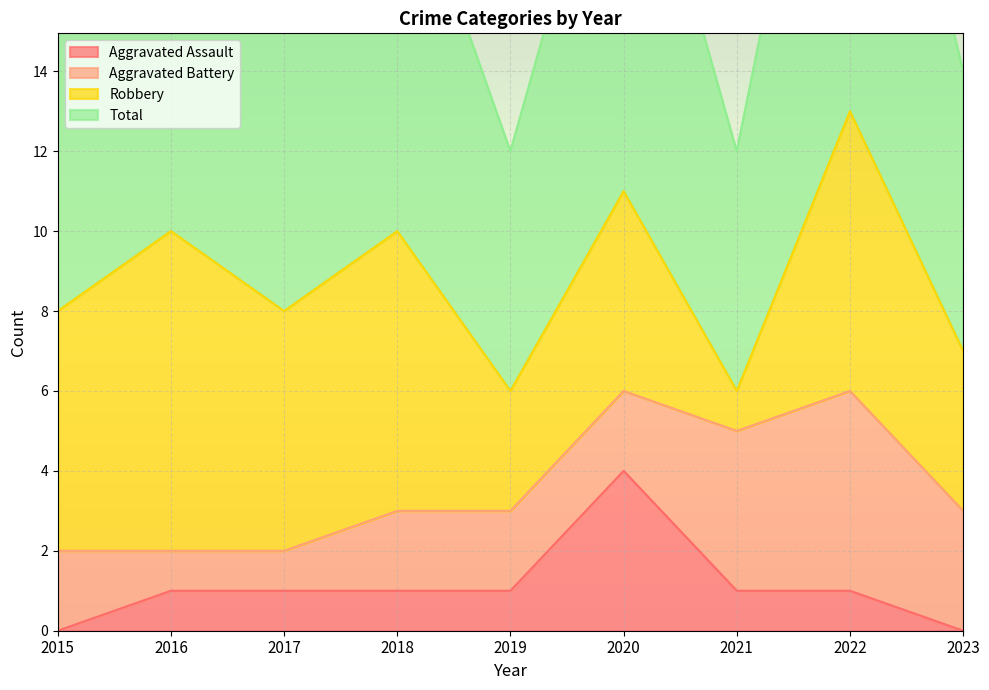

The value of Aggravated Assault at 2018 is 1. True or false?

True